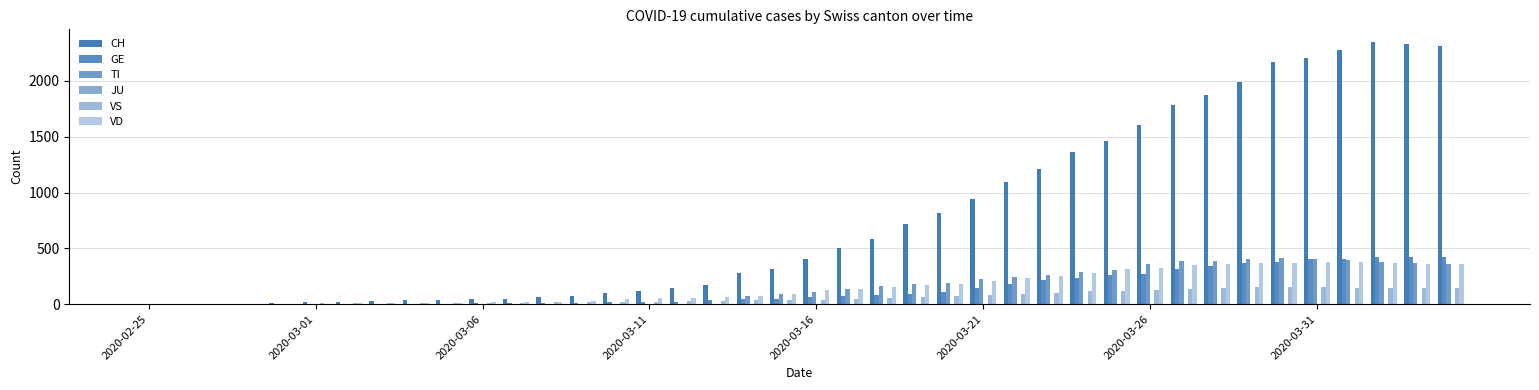

Are the bars grouped side by side (vs. stacked)?

Yes